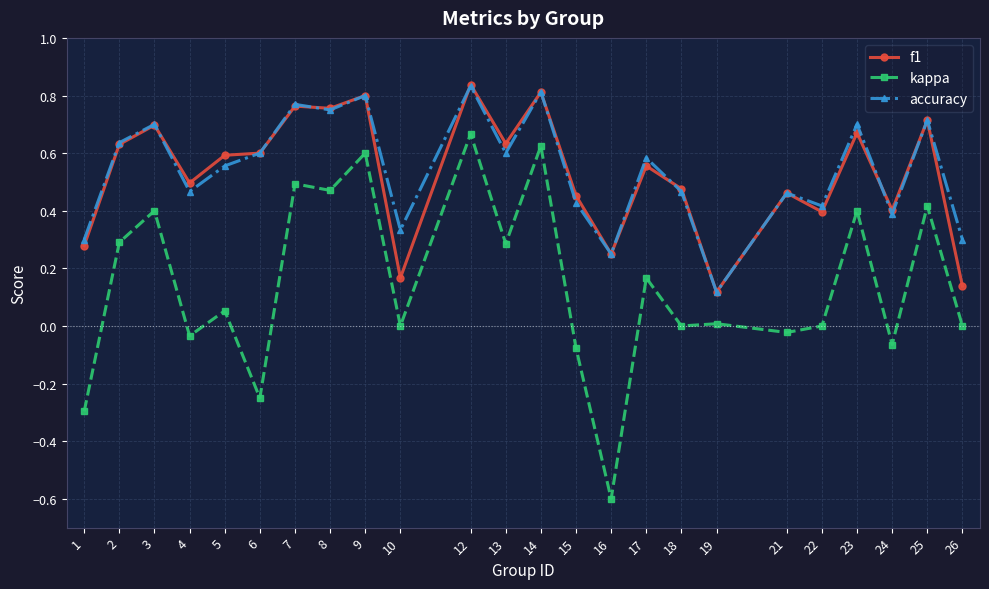

True or false: kappa and f1 cross at least once.

False